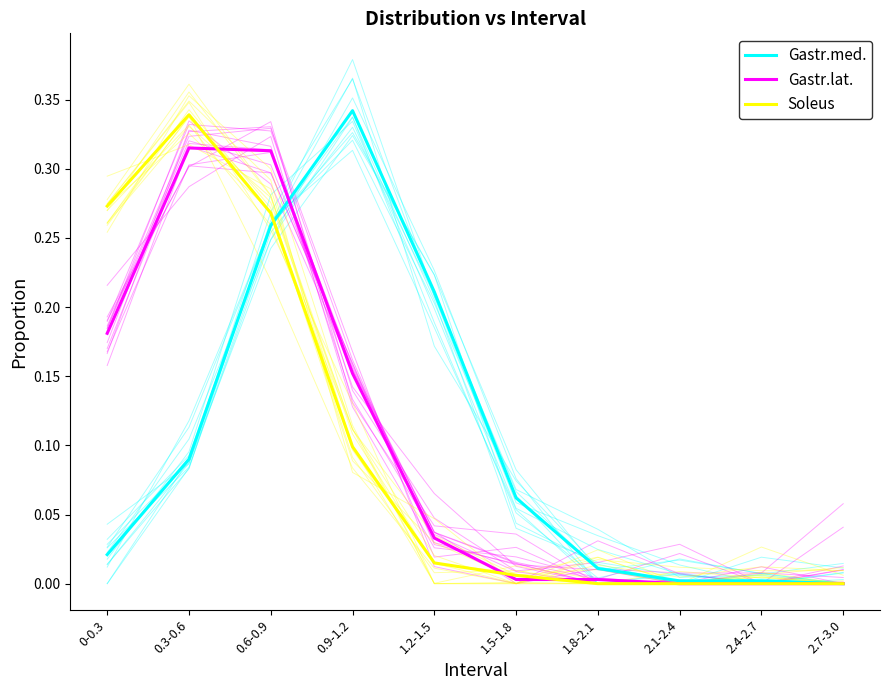

Reading left to right, list all the values displayed in this chart.

Gastr.med.: 0-0.3=0.0	0.3-0.6=0.1	0.6-0.9=0.3	0.9-1.2=0.3	1.2-1.5=0.2	1.5-1.8=0.1	1.8-2.1=0.0	2.1-2.4=0.0	2.4-2.7=0.0	2.7-3.0=0.0
Gastr.lat.: 0-0.3=0.2	0.3-0.6=0.3	0.6-0.9=0.3	0.9-1.2=0.2	1.2-1.5=0.0	1.5-1.8=0.0	1.8-2.1=0.0	2.1-2.4=0.0	2.4-2.7=0.0	2.7-3.0=0.0
Soleus: 0-0.3=0.3	0.3-0.6=0.3	0.6-0.9=0.3	0.9-1.2=0.1	1.2-1.5=0.0	1.5-1.8=0.0	1.8-2.1=0.0	2.1-2.4=0.0	2.4-2.7=0.0	2.7-3.0=0.0